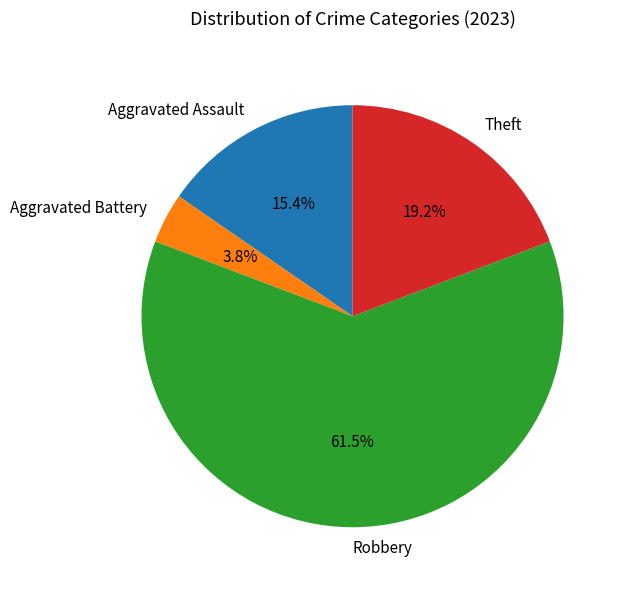

How many slices are in this pie chart?

4